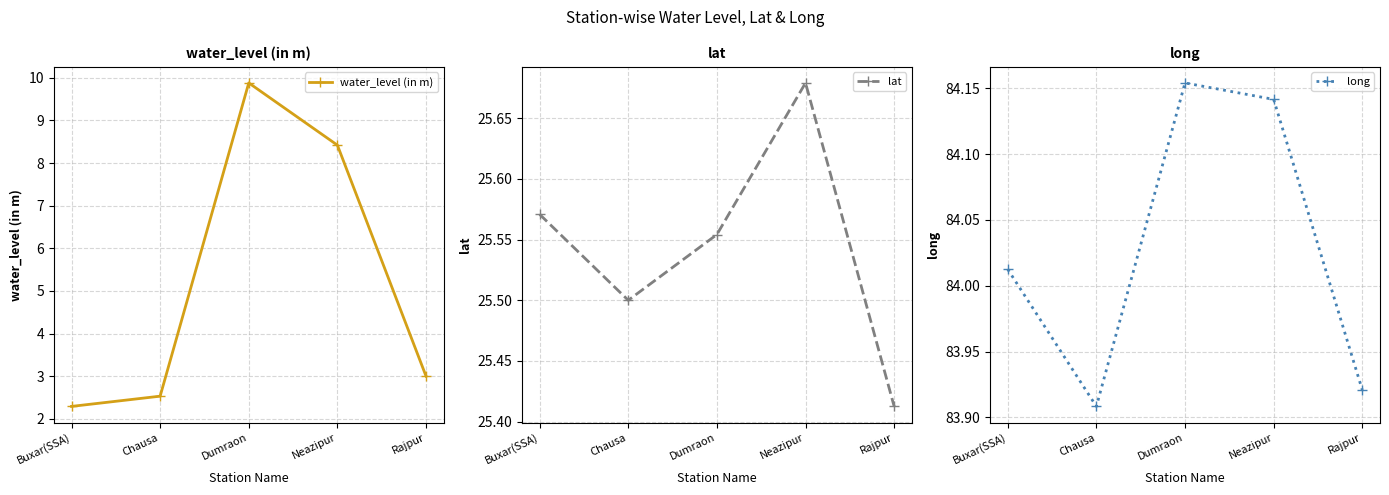

Between Chausa and Rajpur, which series saw the biggest shift?

water_level (in m)